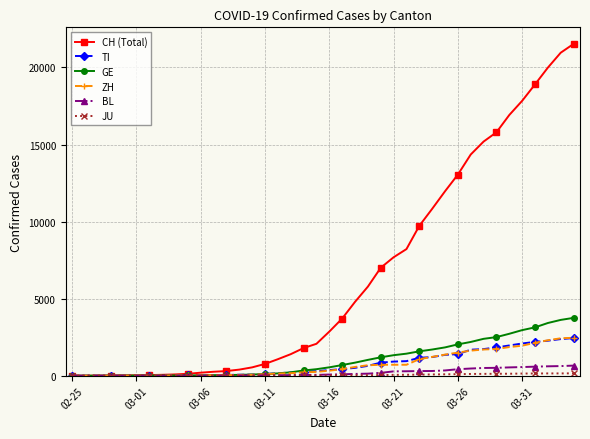

Which series has the largest range (max minus min)?

CH (Total)